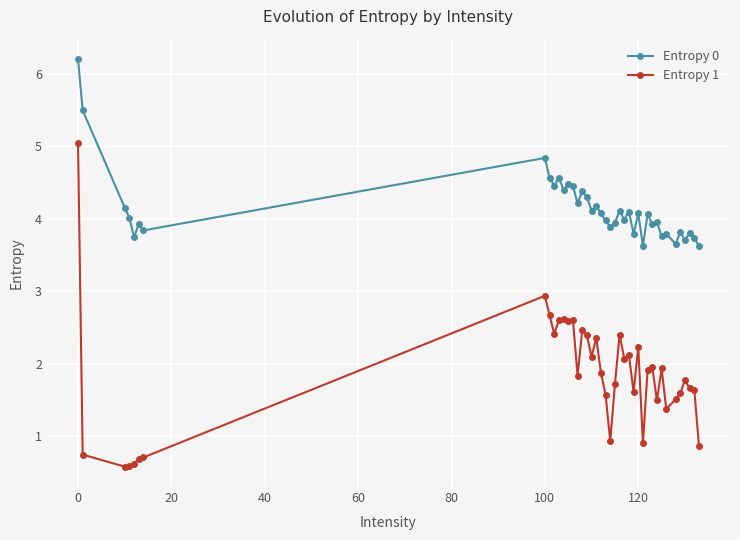

What is the highest value of the Entropy 1 series?

5.0